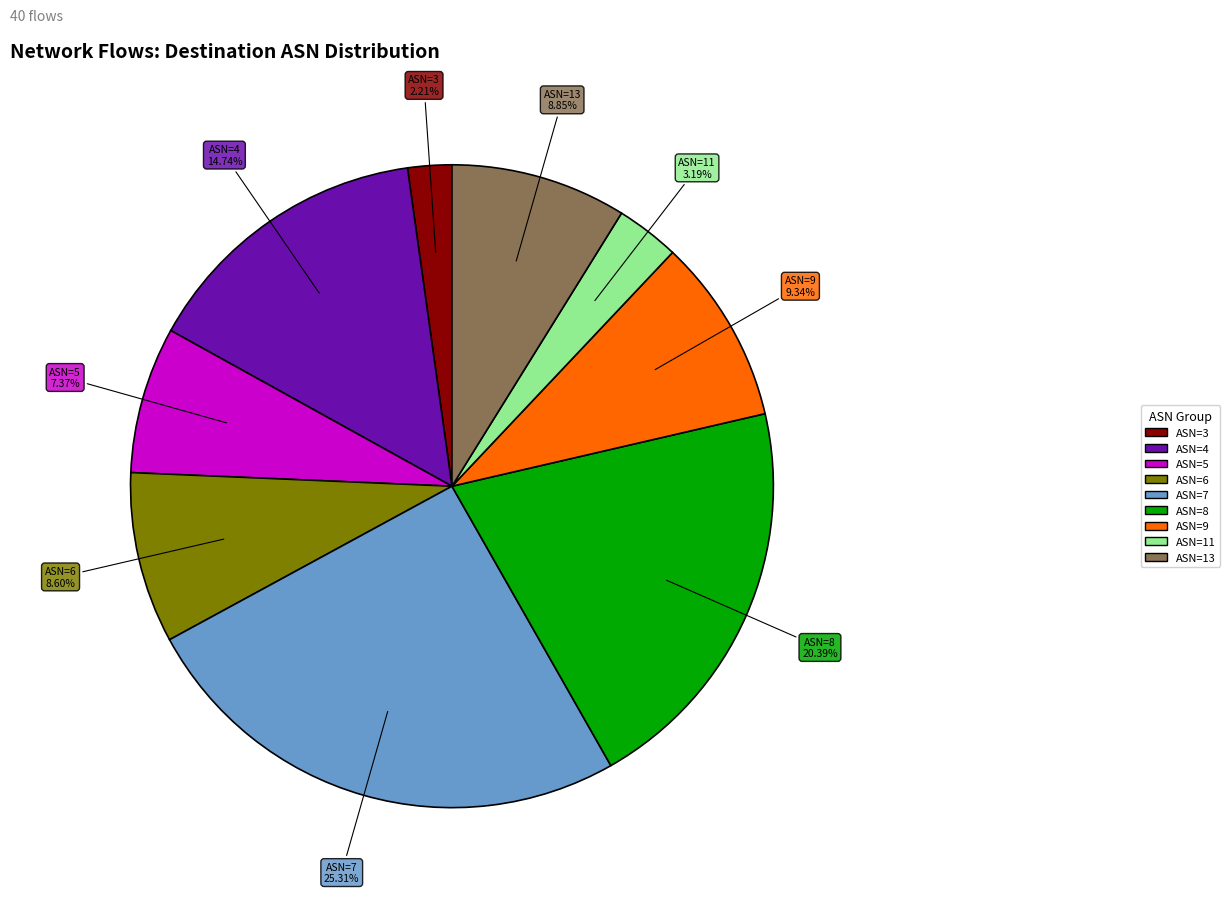

Is there any slice that represents more than half of the pie?

No